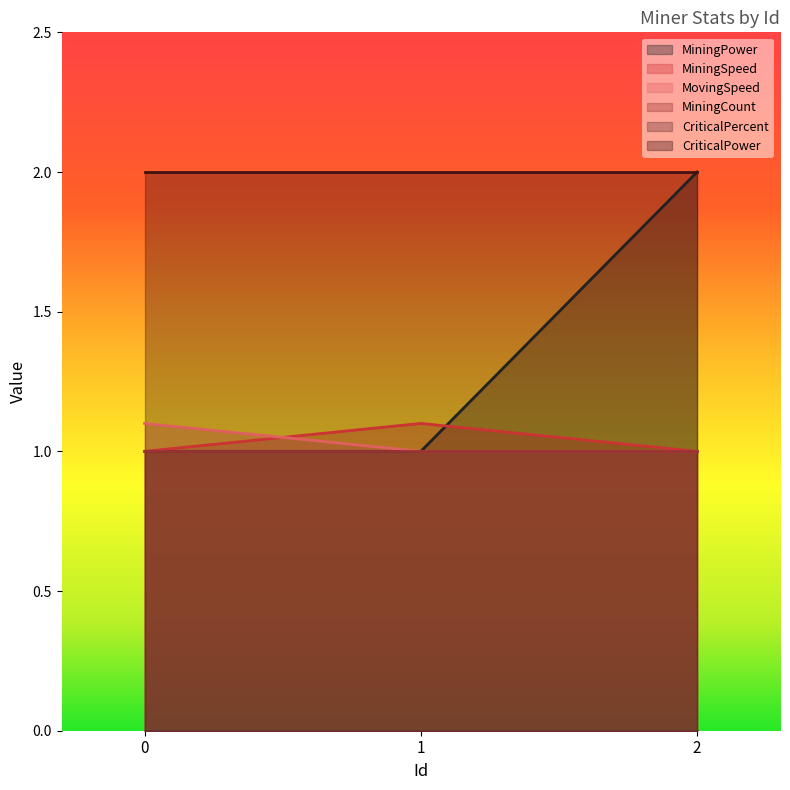

The MiningSpeed series shows 1.4 at 0. True or false?

False